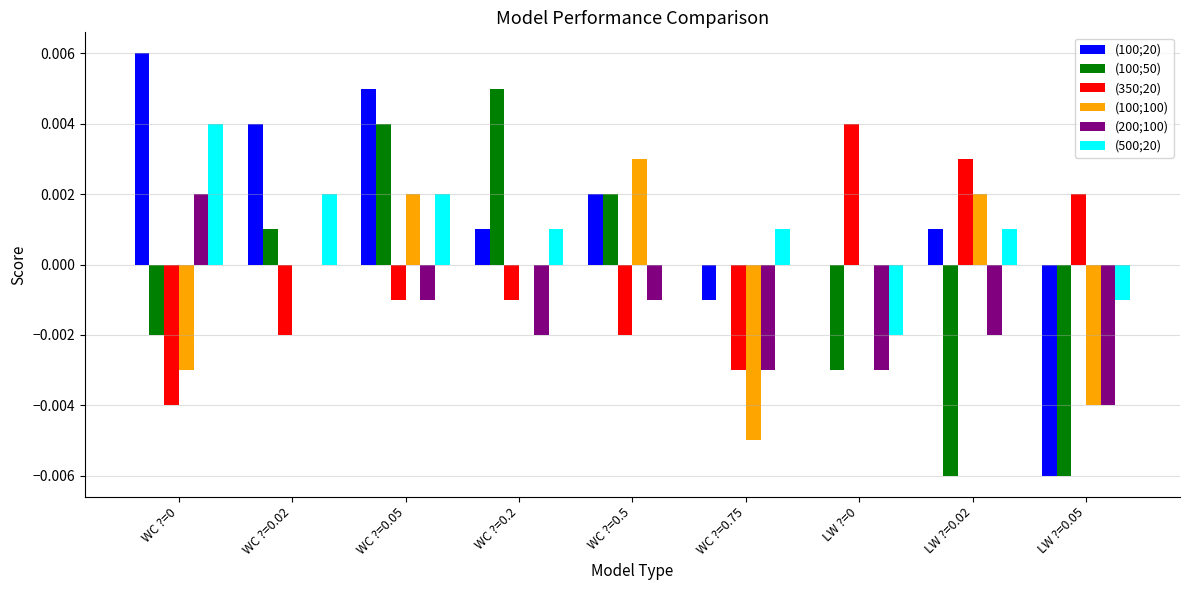

The value of (500;20) at WC ?=0.2 is 0.0. True or false?

True